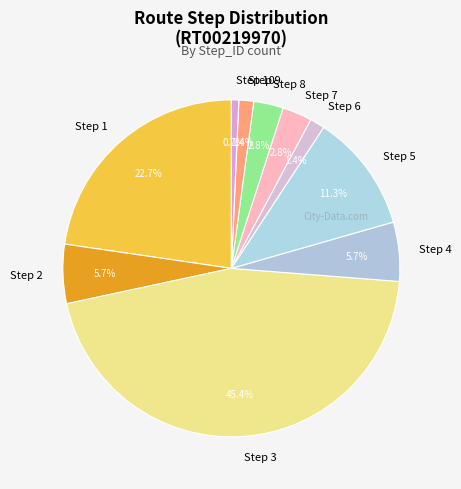

What is the smallest slice in the pie chart?

Step 10